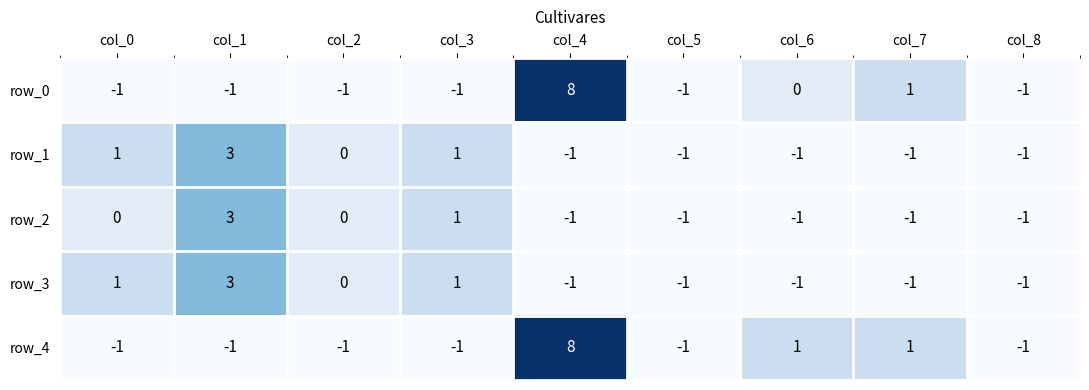

What is the minimum value shown in the chart?

-1